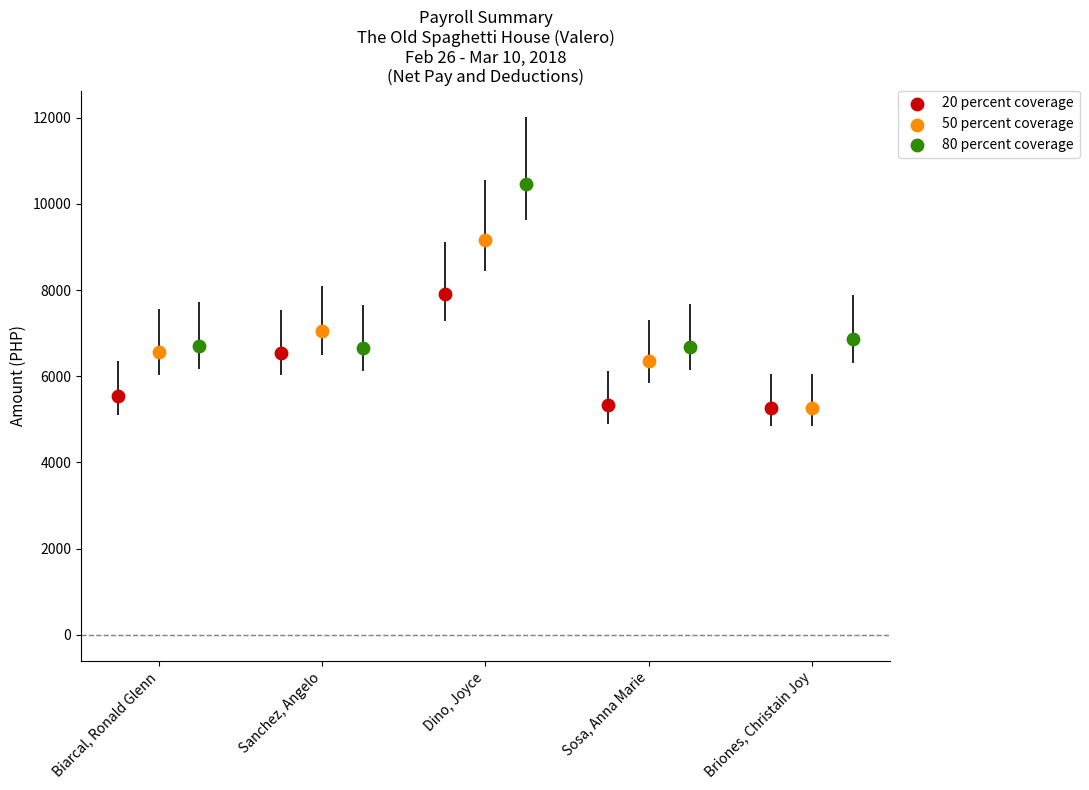

What are all the series names shown in the legend?

20 percent coverage, 50 percent coverage, 80 percent coverage